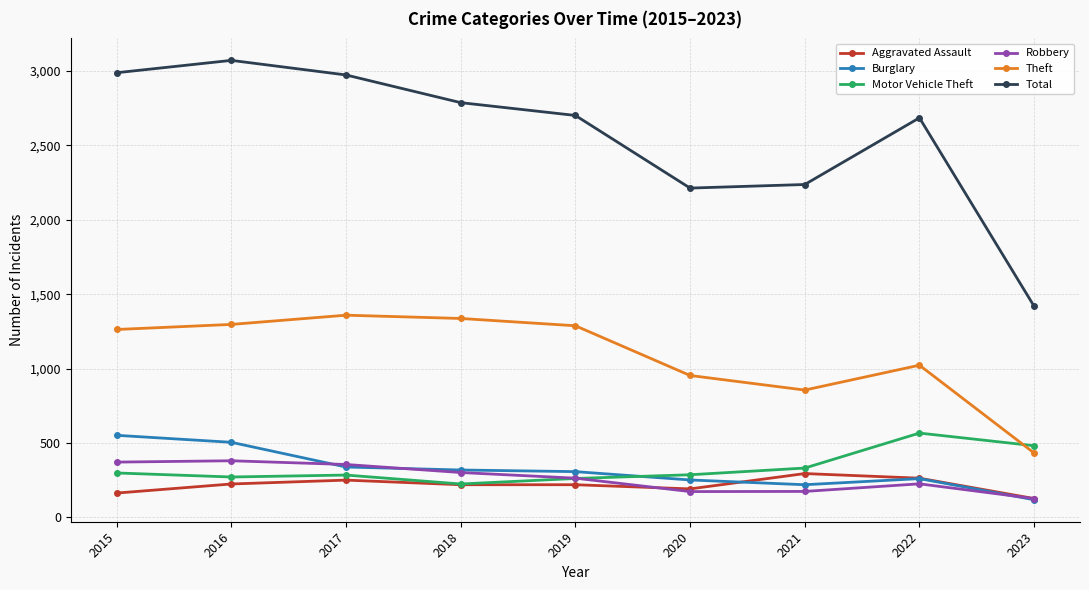

What is the difference between the maximum and minimum values in the Total series?

1652